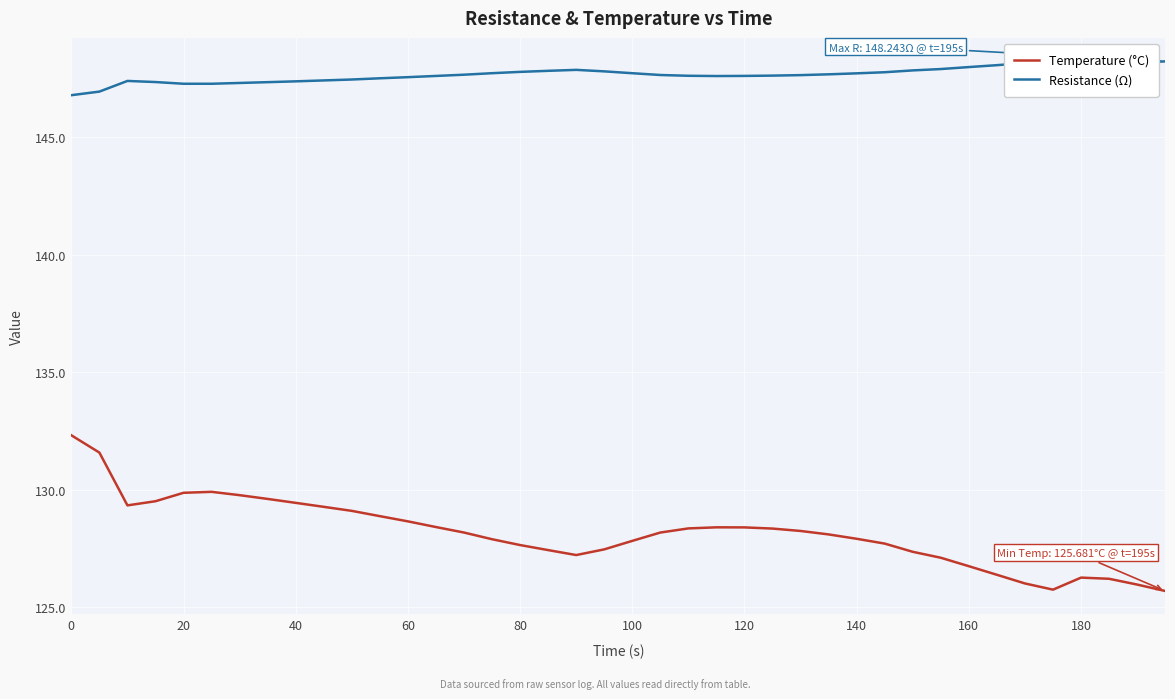

Which series has the largest total across all categories?

Resistance (Ω)